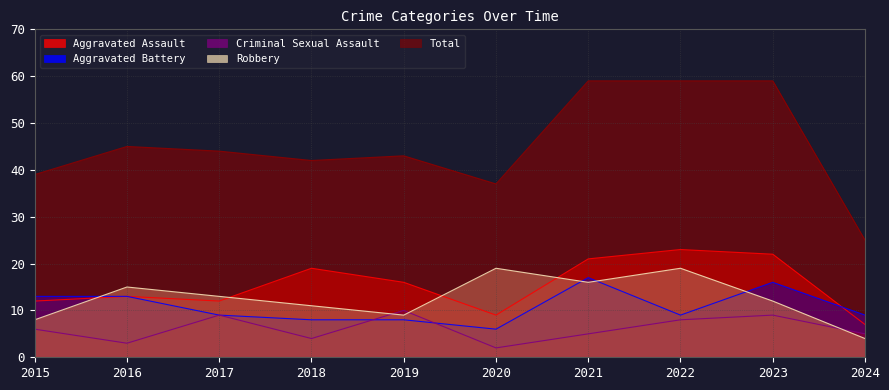

The value of Aggravated Battery at 2017 is 4. True or false?

False